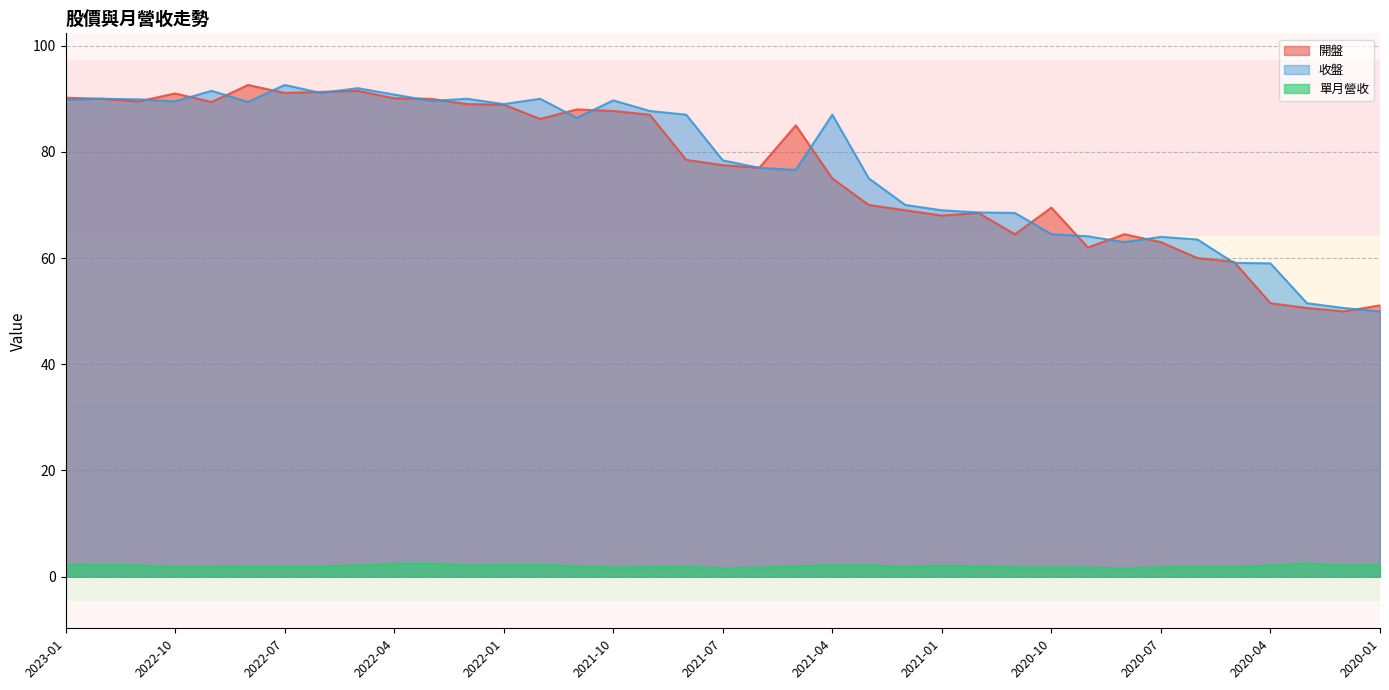

What is the value of the 單月營收 point at the 3rd from the left?

2.1